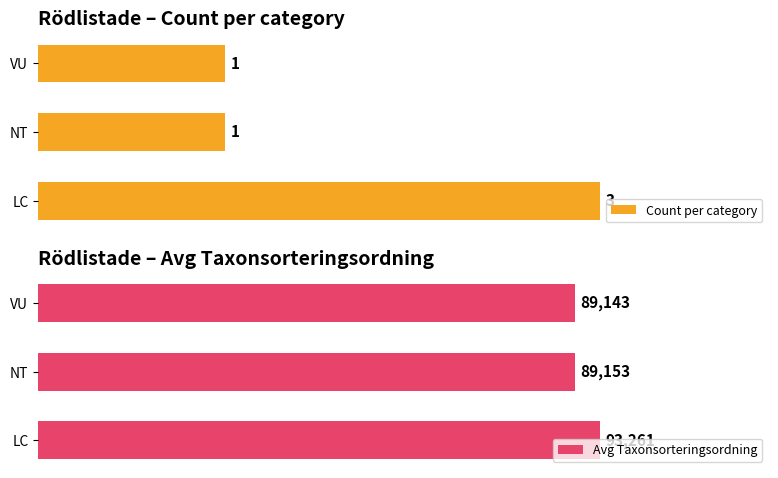

Count the number of data series in this chart.

2